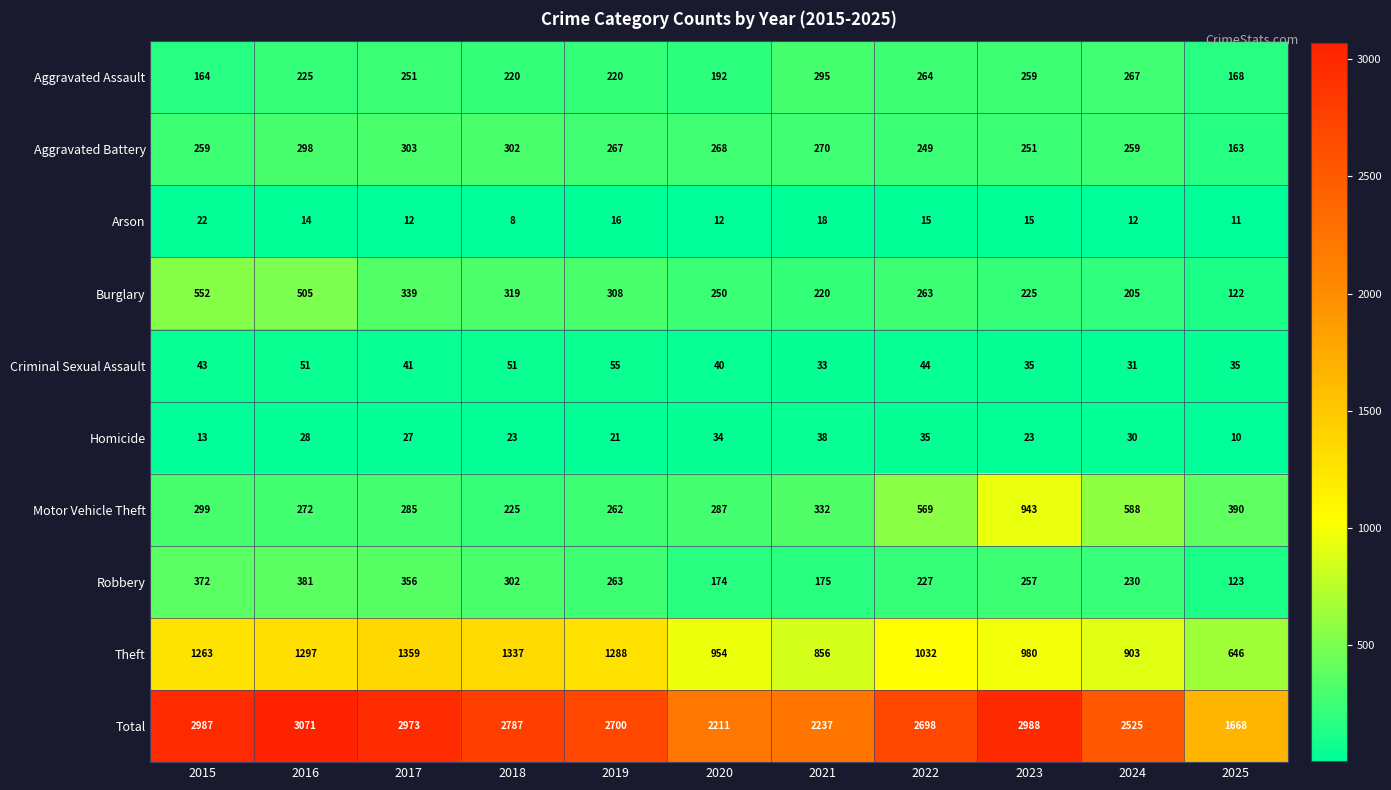

What is the average value of the Robbery series?

260